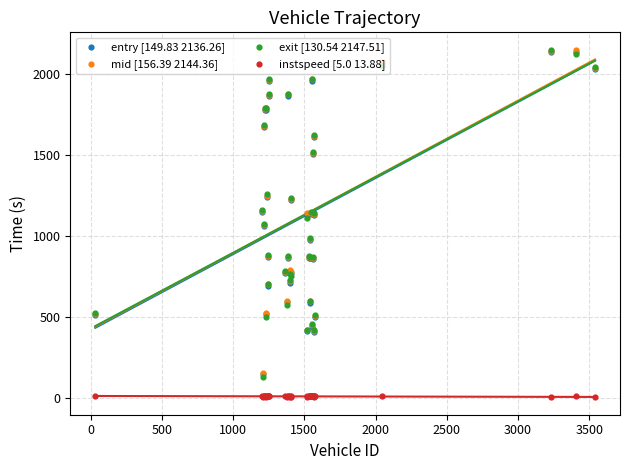

What are all the series names shown in the legend?

entry [149.83 2136.26], mid [156.39 2144.36], exit [130.54 2147.51], instspeed [5.0 13.88]